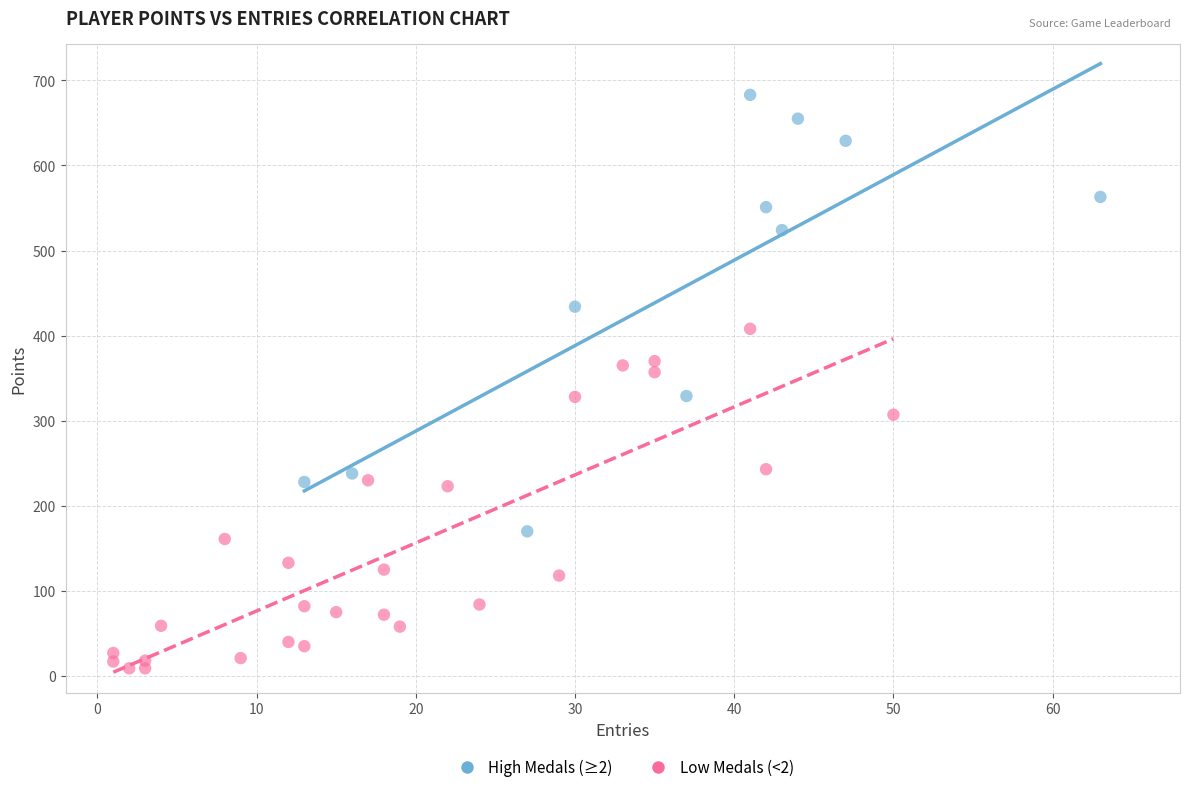

What are all the series names shown in the legend?

High Medals (≥2), Low Medals (<2)